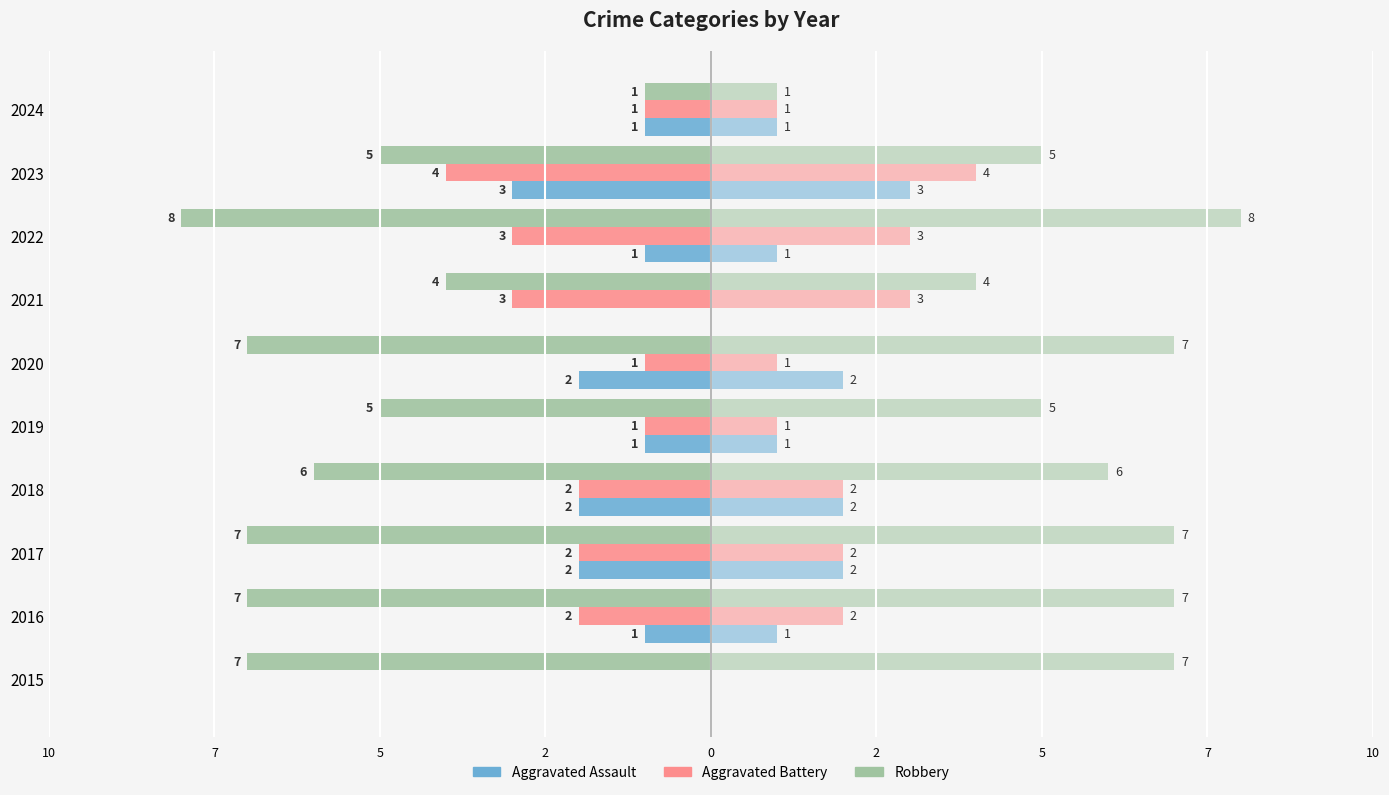

Does the chart contain stacked bars?

No